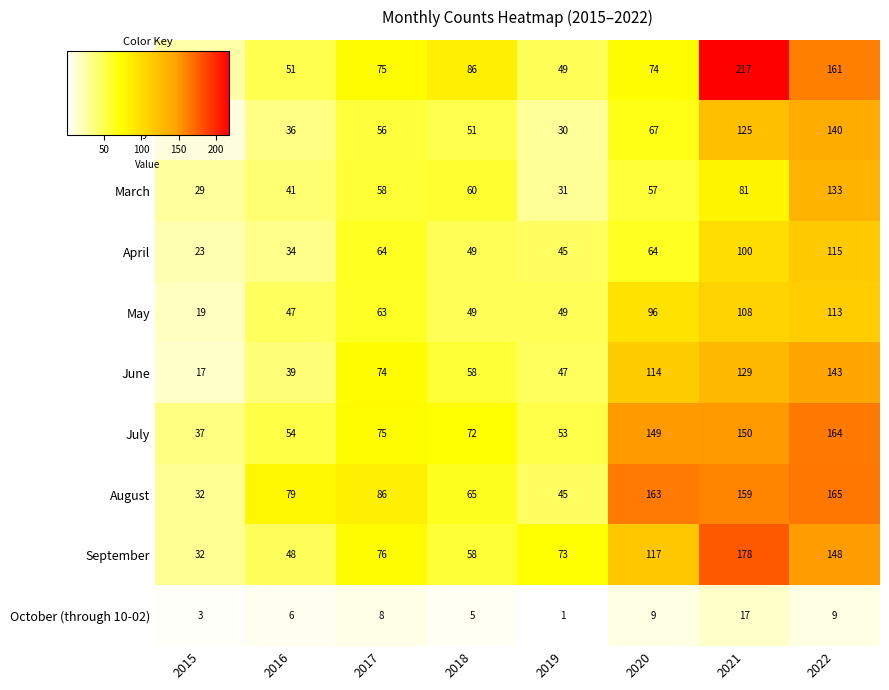

What is the average value of the January series?

92